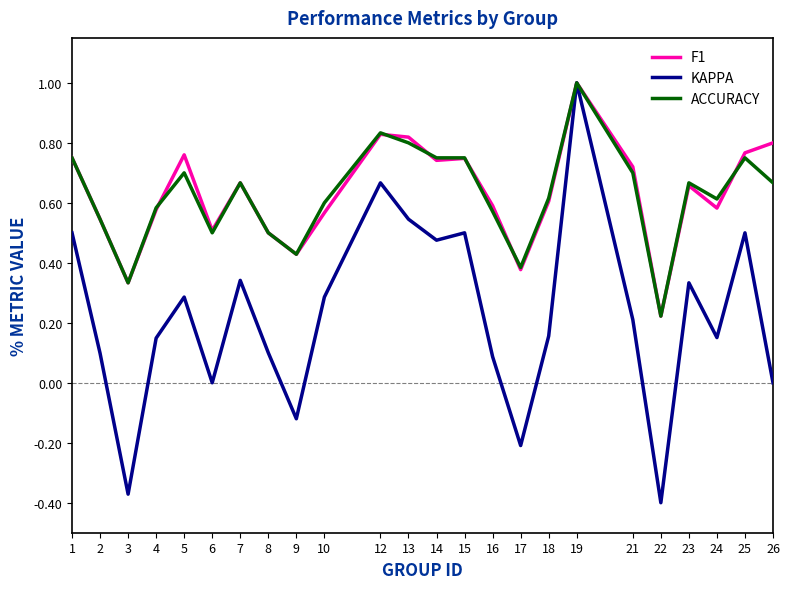

Which series has the largest range (max minus min)?

KAPPA